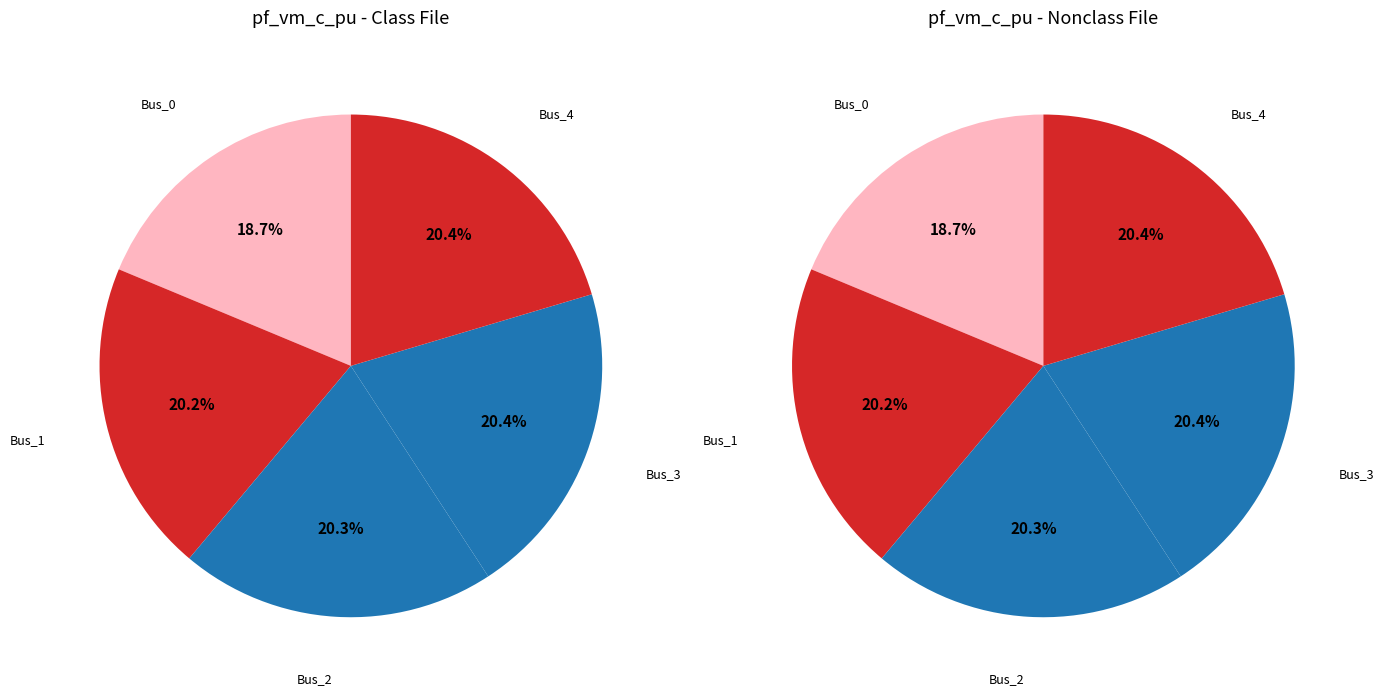

Which category has the smallest portion of the pie?

Bus_0